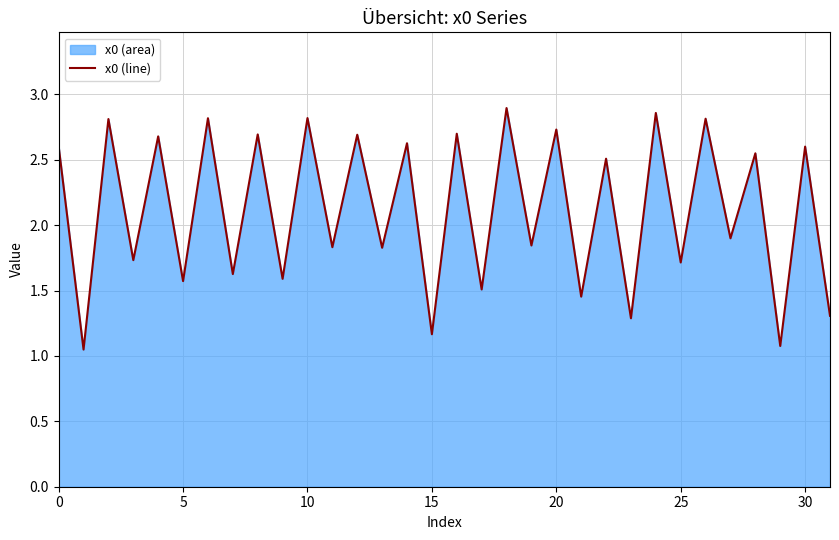

Read the value at 9.

1.6